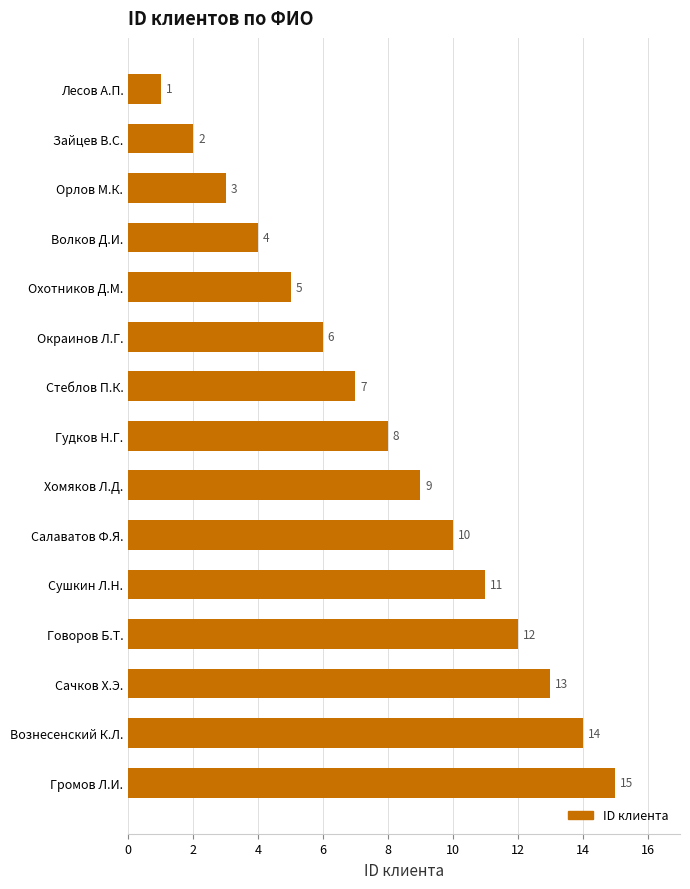

Where is the data nearest to the value 8?

Гудков Н.Г.